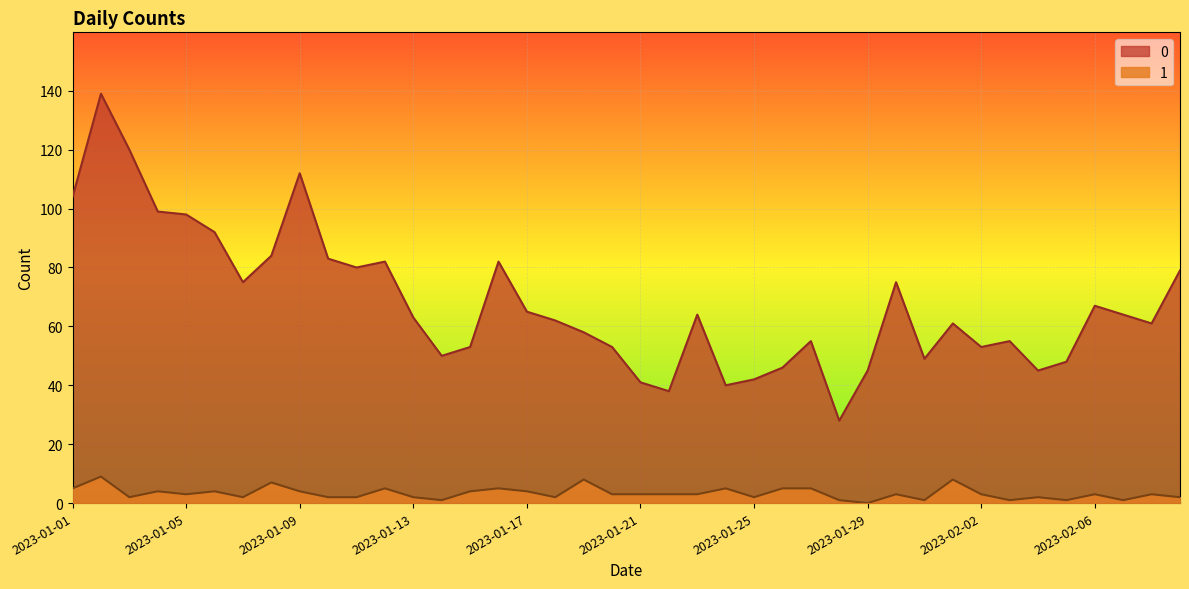

Rank the series at 2023-01-12 from lowest to highest value.

1, 0